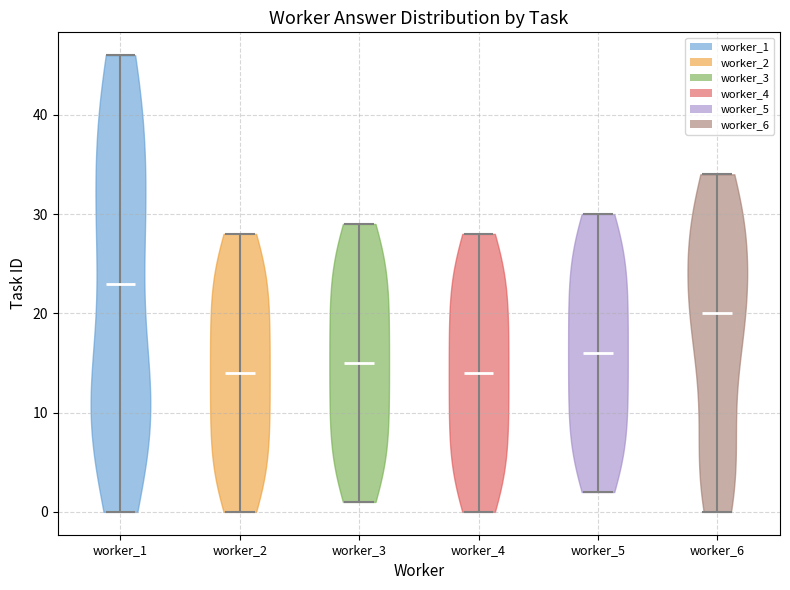

Reading left to right, read every violin against the y-axis: where its median line is, and the lowest and highest points it reaches. The values are not printed on the chart, so give them approximately, as read against the axis.

worker_1: median line 23, lowest point 0, highest point 46
worker_2: median line 14, lowest point 0, highest point 28
worker_3: median line 15, lowest point 1, highest point 29
worker_4: median line 14, lowest point 0, highest point 28
worker_5: median line 16, lowest point 2, highest point 30
worker_6: median line 20, lowest point 0, highest point 34